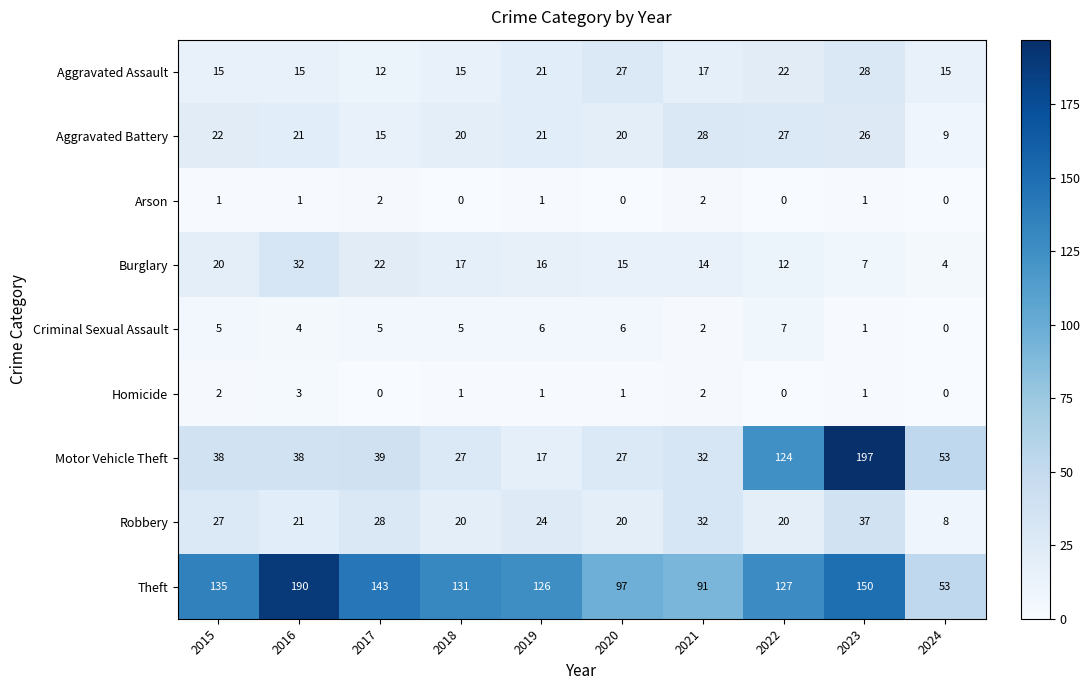

What is the maximum value for Theft?

190